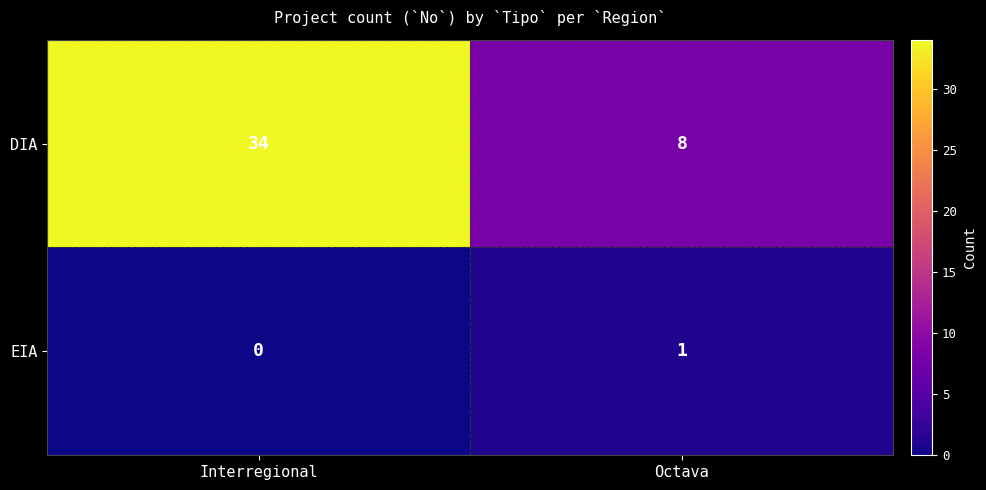

True or false: DIA has a value of 13 at Octava.

False